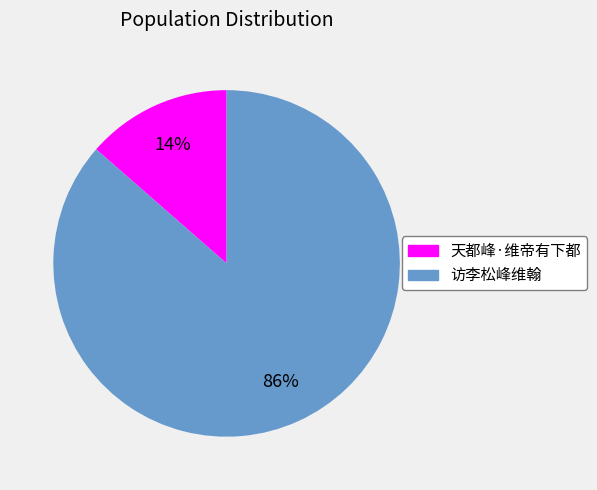

Is it true that 访李松峰维翰 is 86% of the pie?

True